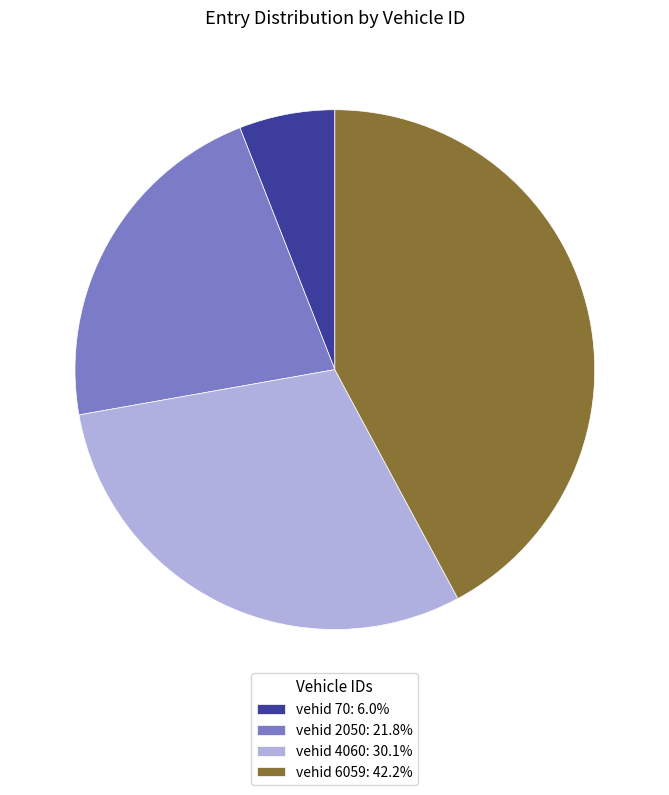

How many segments does this pie chart have?

4